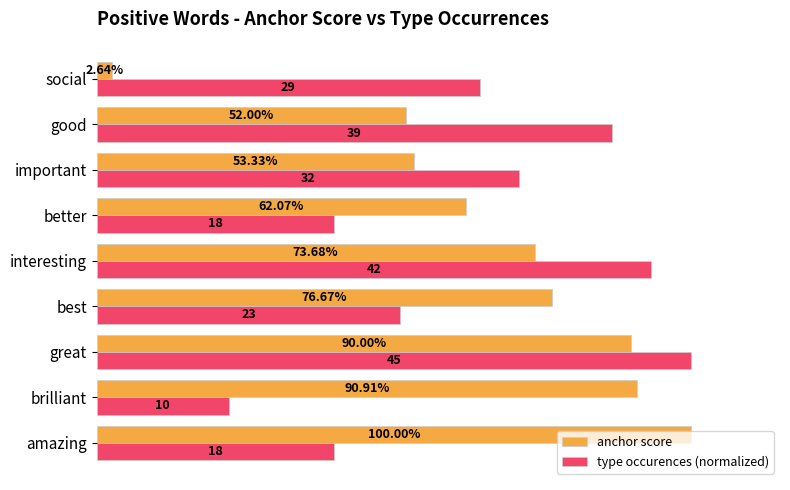

What are all the series names shown in the legend?

anchor score, type occurences (normalized)